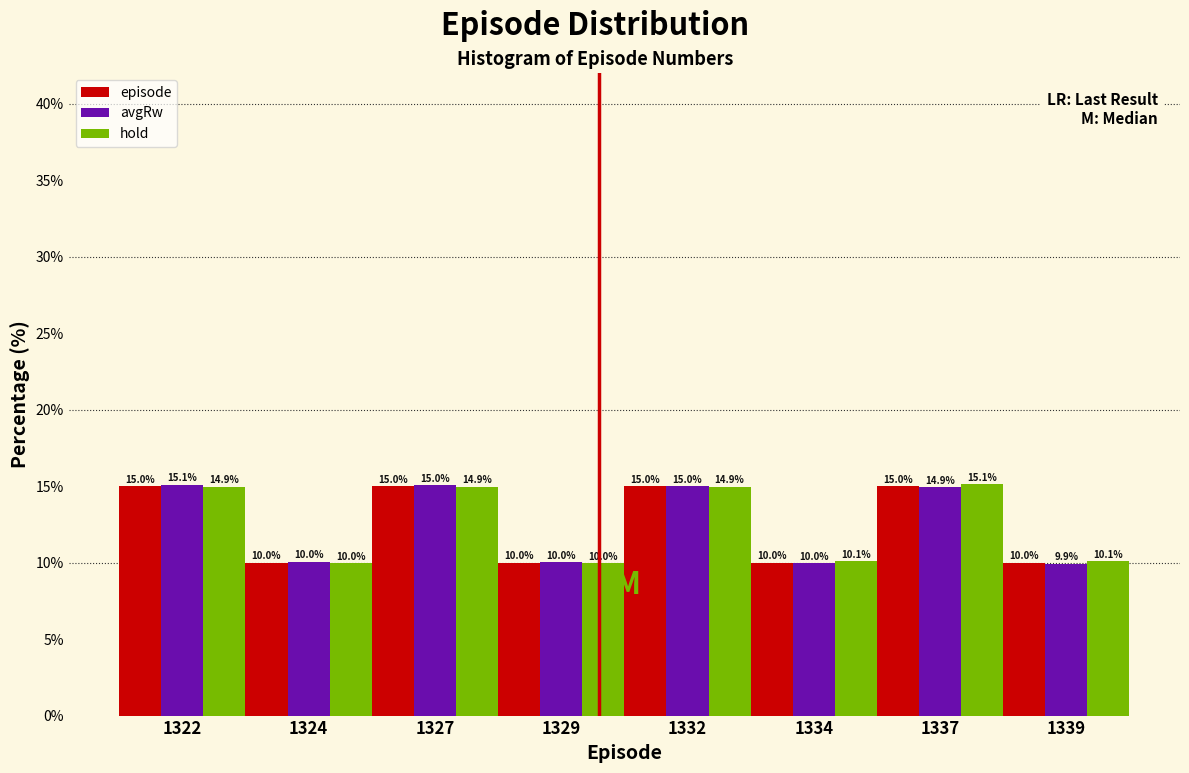

Reading left to right, list all the values displayed in this chart.

episode: 15.0	10.0	15.0	10.0	15.0	10.0	15.0	10.0
avgRw: 15.1	10.0	15.0	10.0	15.0	10.0	14.9	9.9
hold: 14.9	10.0	14.9	10.0	14.9	10.1	15.1	10.1